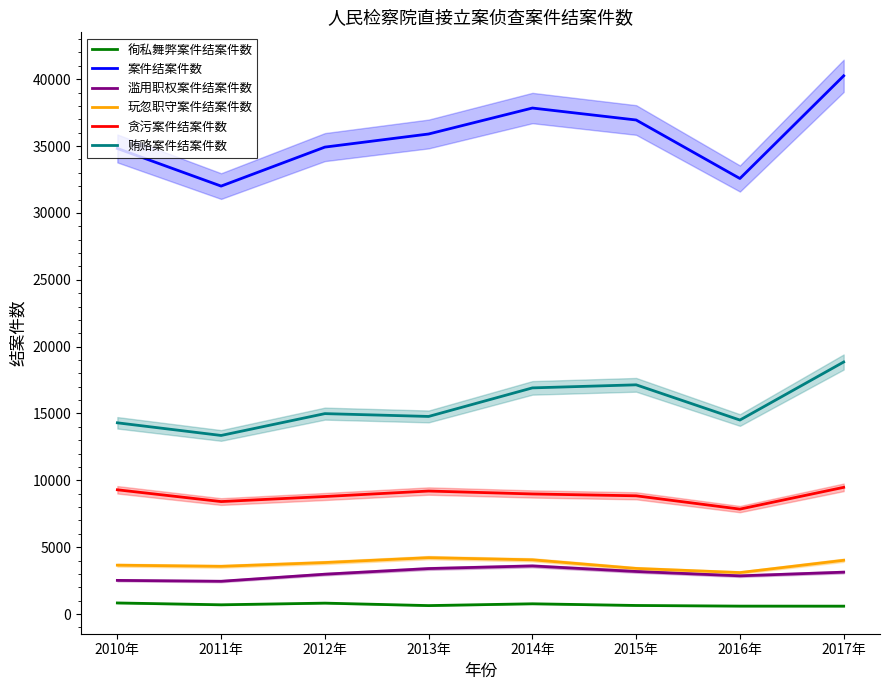

How many data points in 徇私舞弊案件结案件数 are above 692?

3